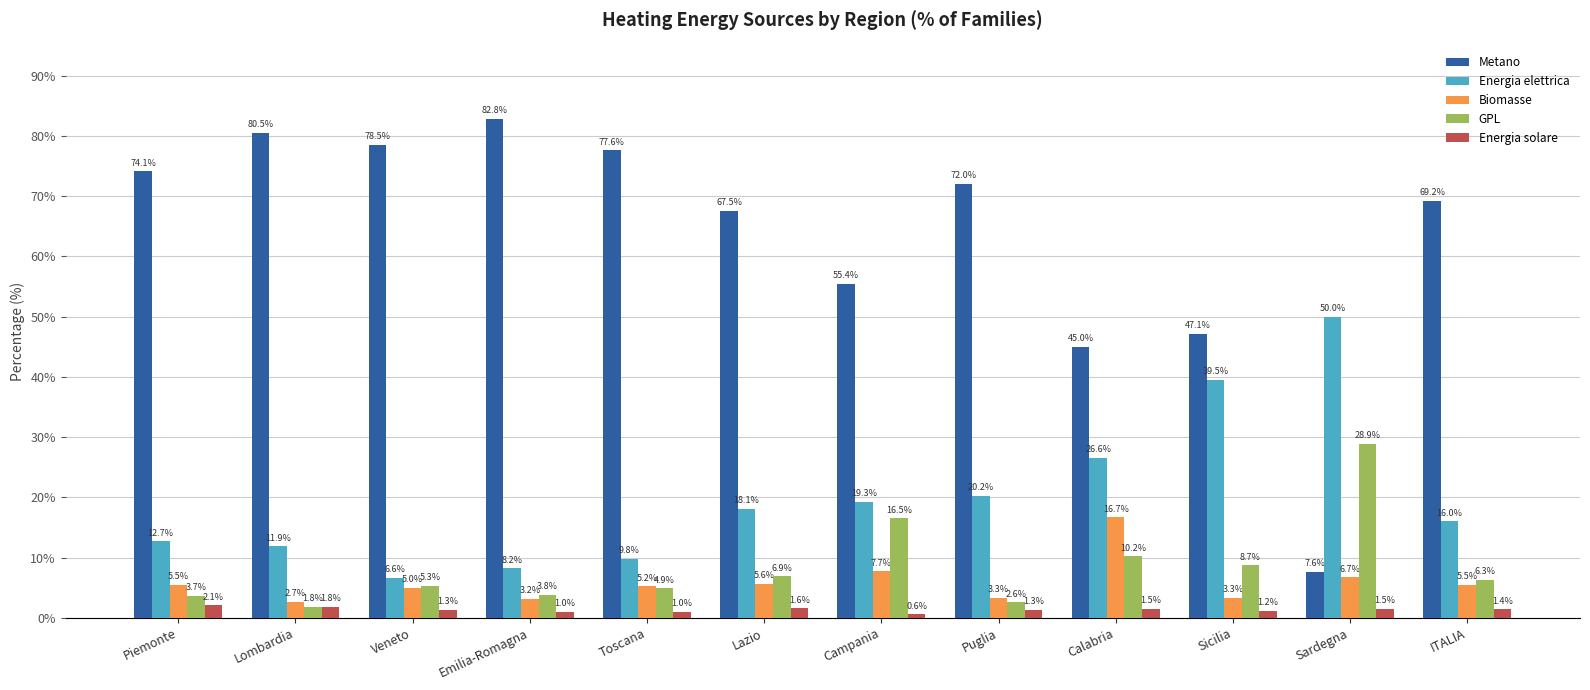

What are all the series names shown in the legend?

Metano, Energia elettrica, Biomasse, GPL, Energia solare